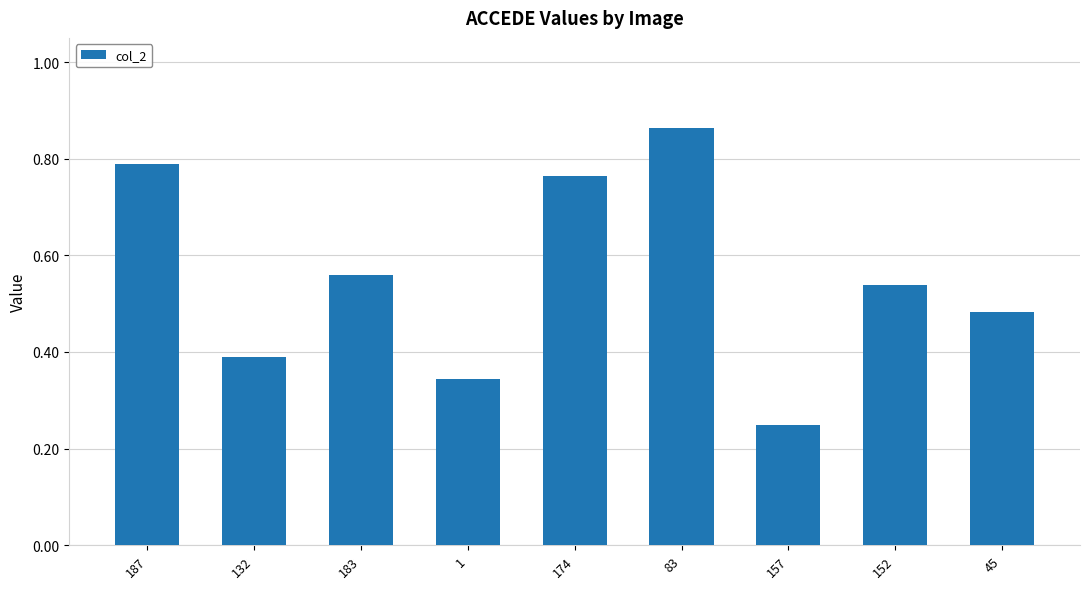

Is it true that the value at 157 is 0.1?

False